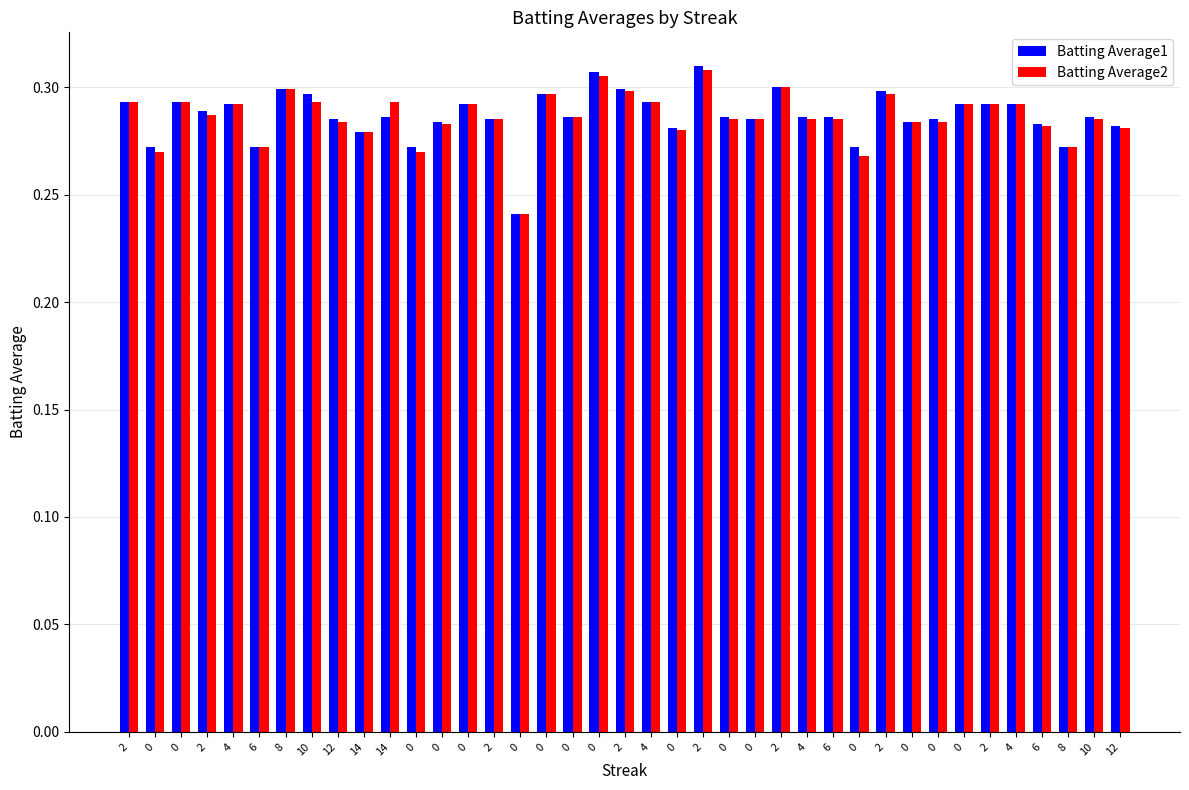

How many bars are there in total?

78